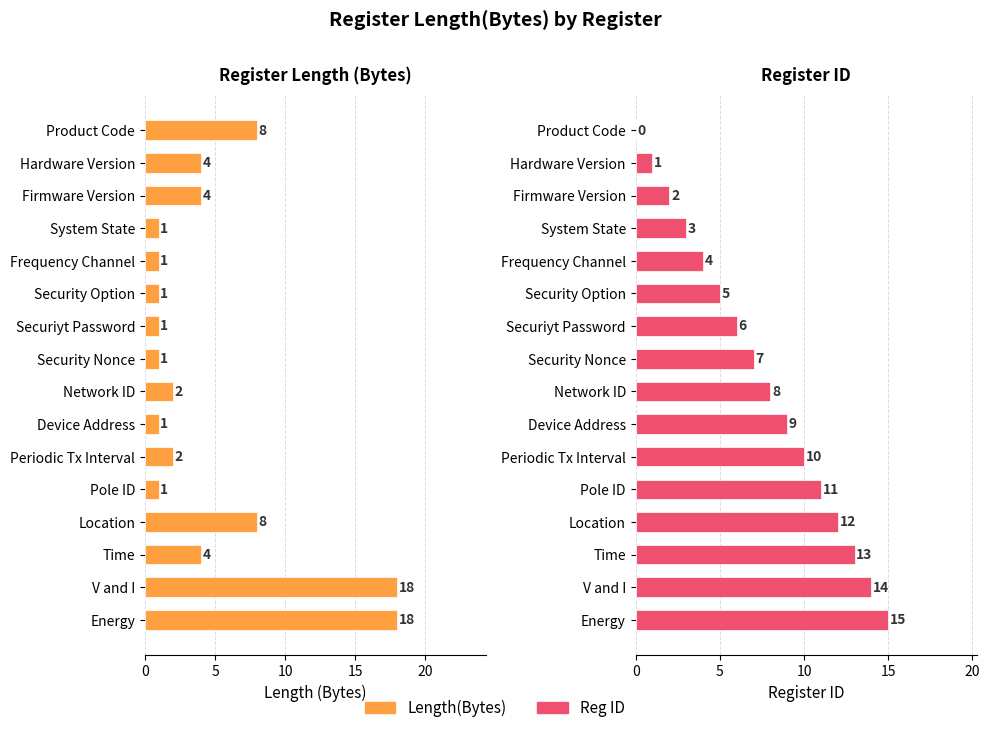

How many data points in Reg ID are above 8?

7